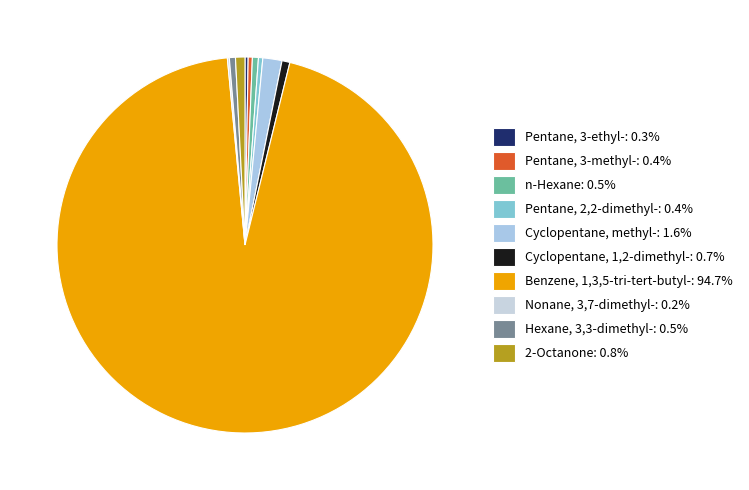

Is it true that Cyclopentane, methyl- is 11% of the pie?

False